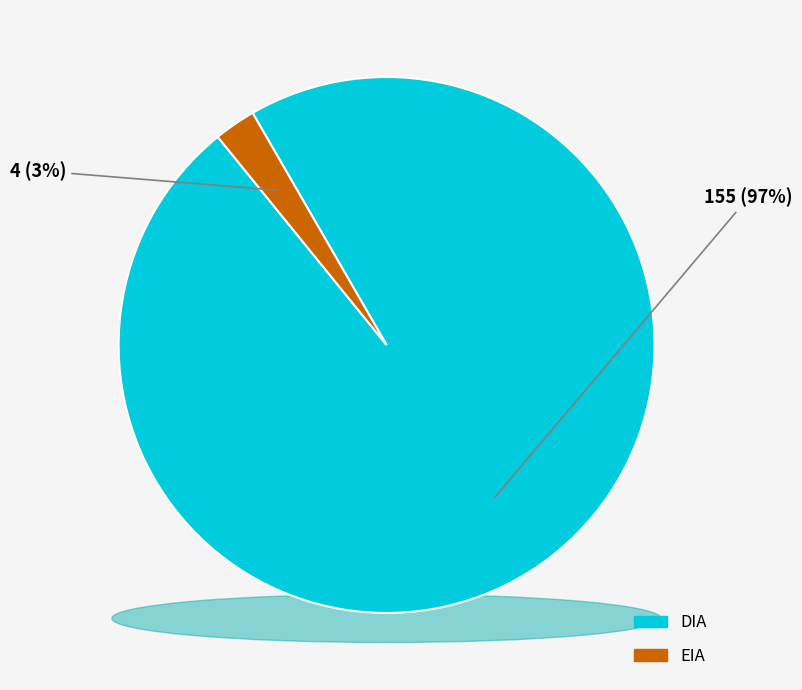

How many segments does this pie chart have?

2